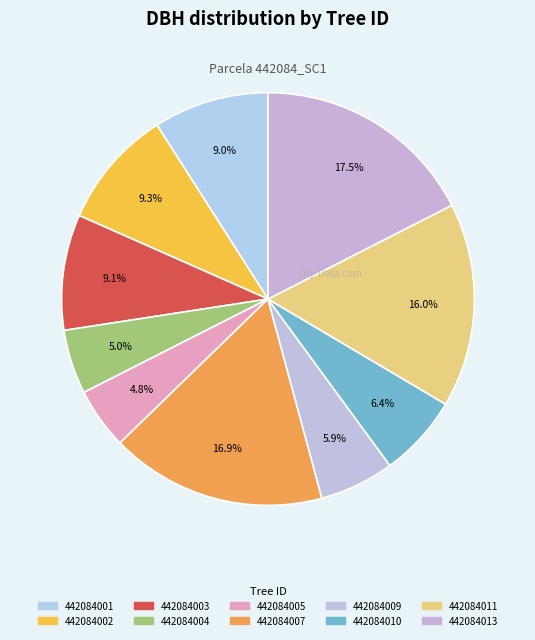

How many slices are in this pie chart?

10